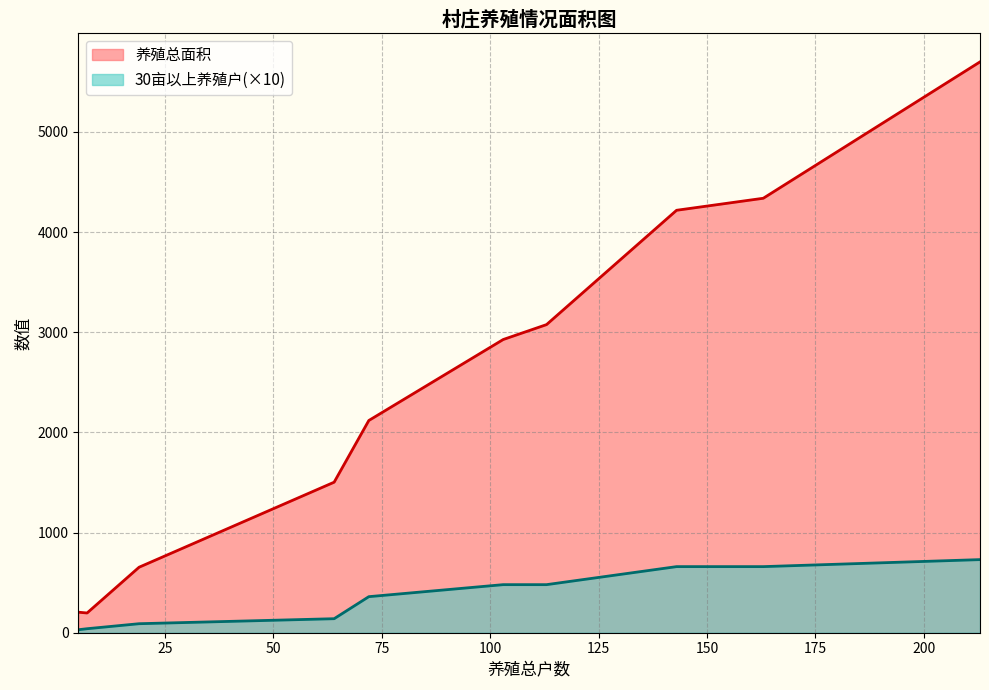

At how many categories does at least one series exceed 3819?

3